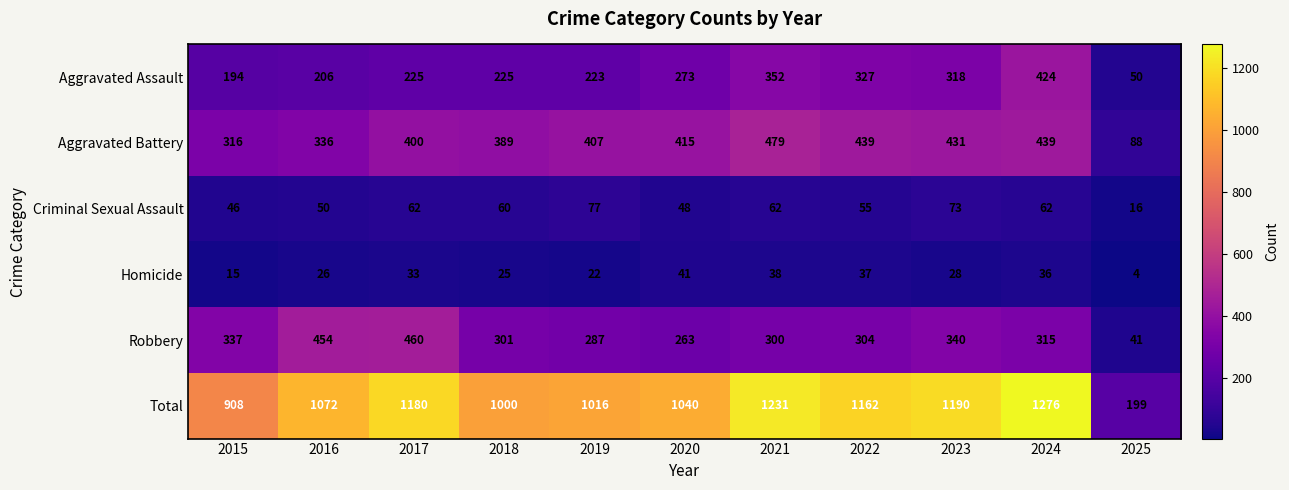

What is the sum of the Homicide values at 2020 and 2024?

77